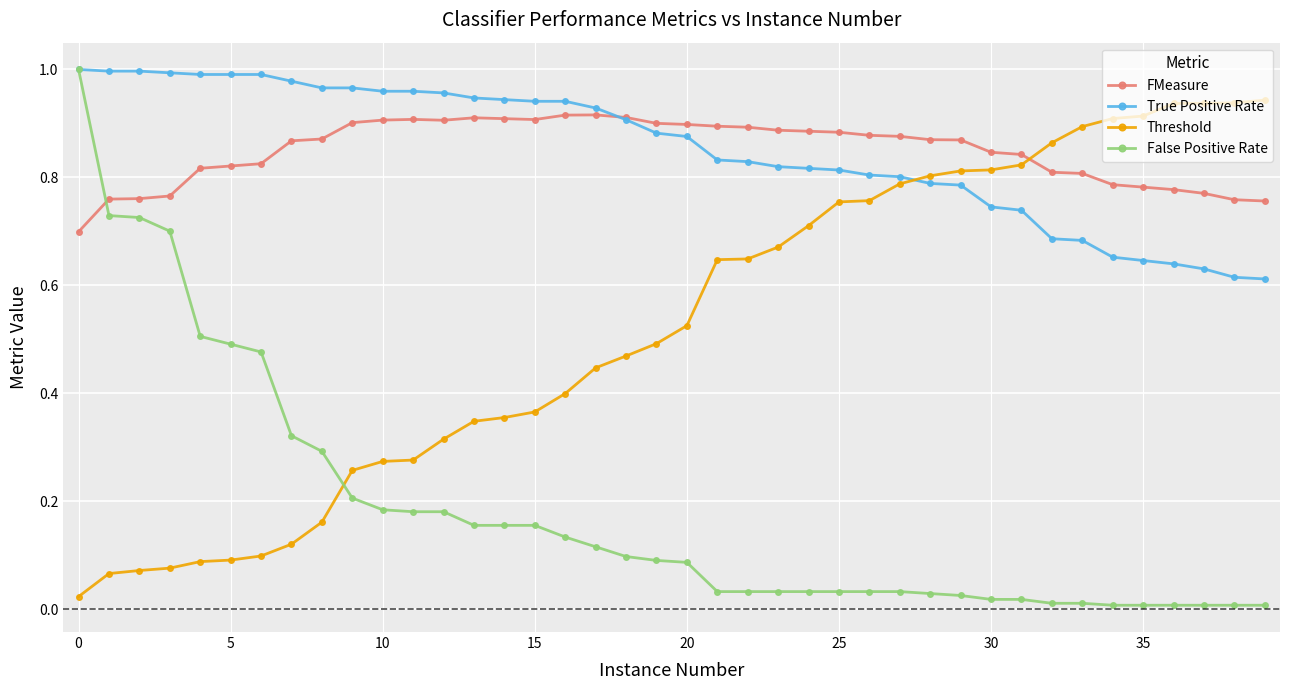

True or false: Threshold and True Positive Rate cross at least once.

True